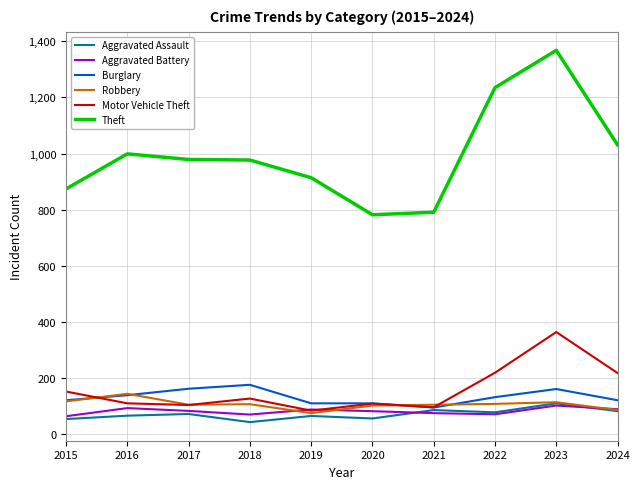

True or false: Motor Vehicle Theft has more than 2 points higher than both neighbors.

True